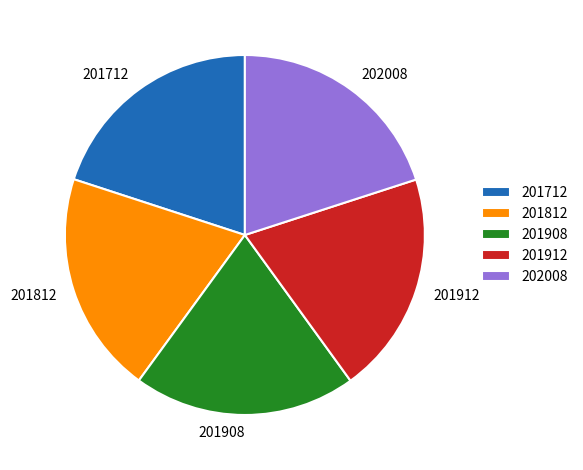

Combined, do 201908 and 201712 account for over 50%?

No